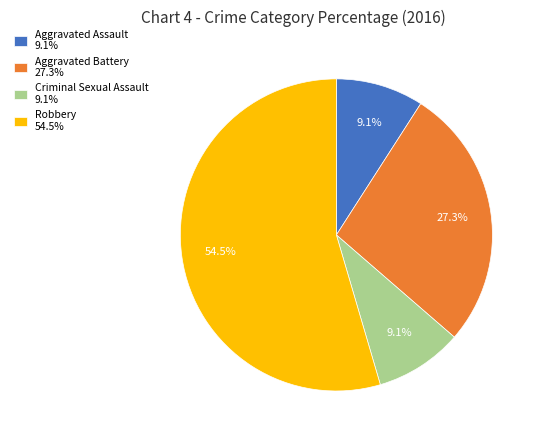

True or false: Robbery accounts for 68% of the total.

False